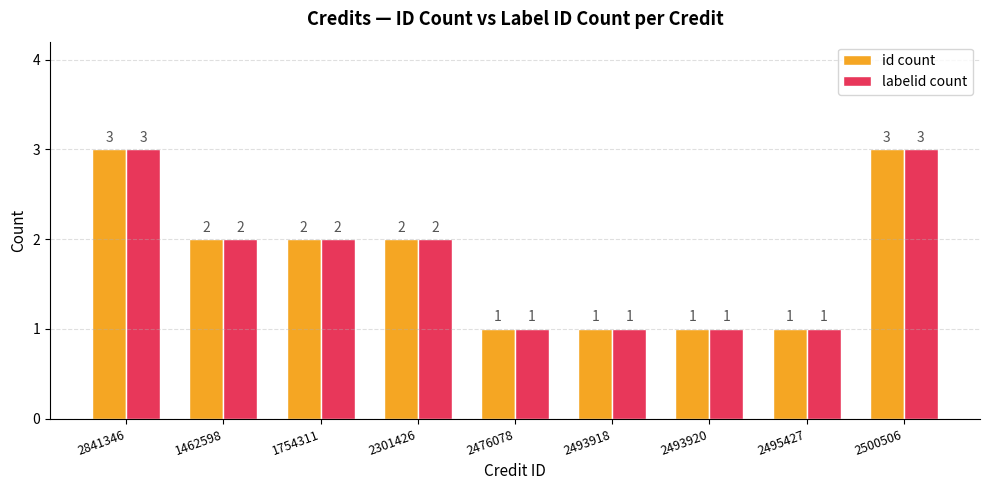

At which label does labelid count first exceed 2?

2841346